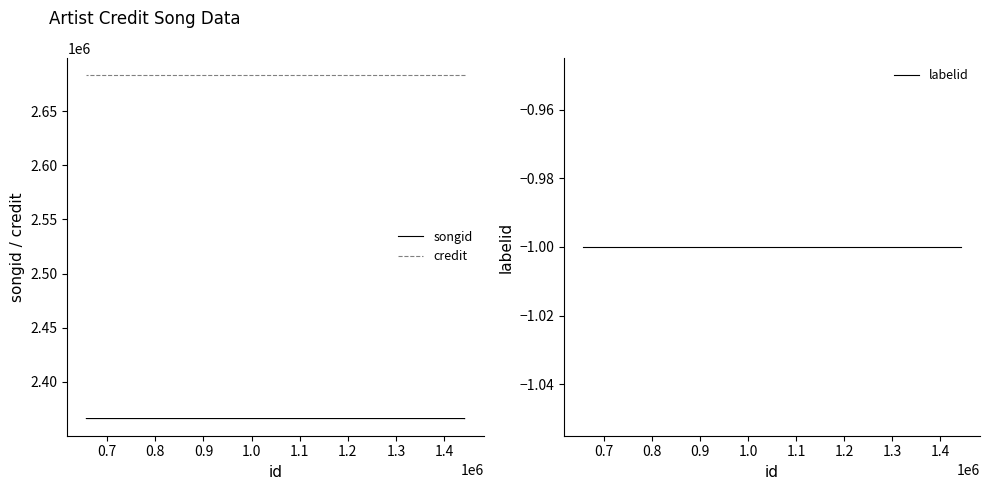

What is the lowest value of the labelid series?

-1